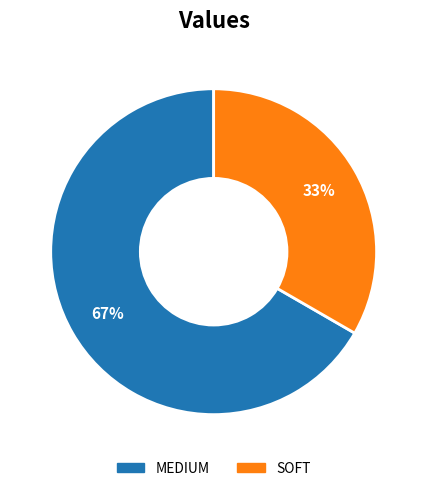

Rank the categories by value from lowest to highest.

SOFT, MEDIUM